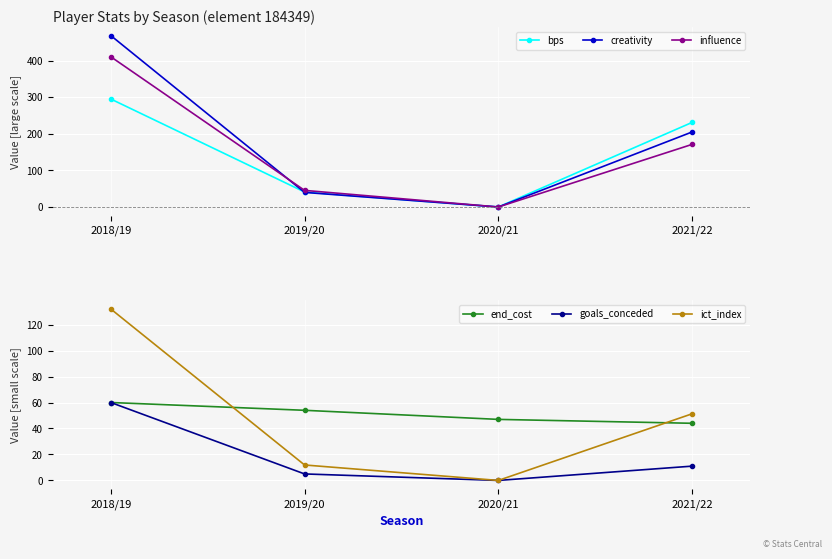

Count the number of data series in this chart.

6